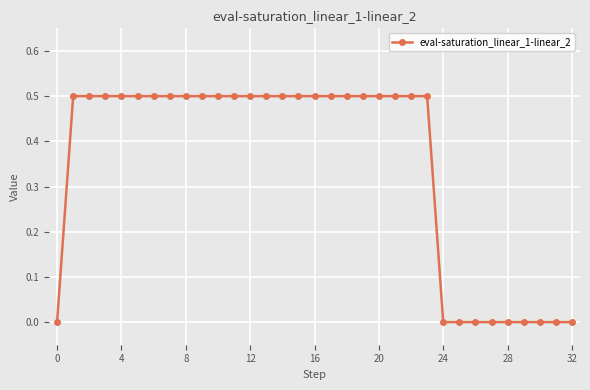

How many series are shown in this chart?

1